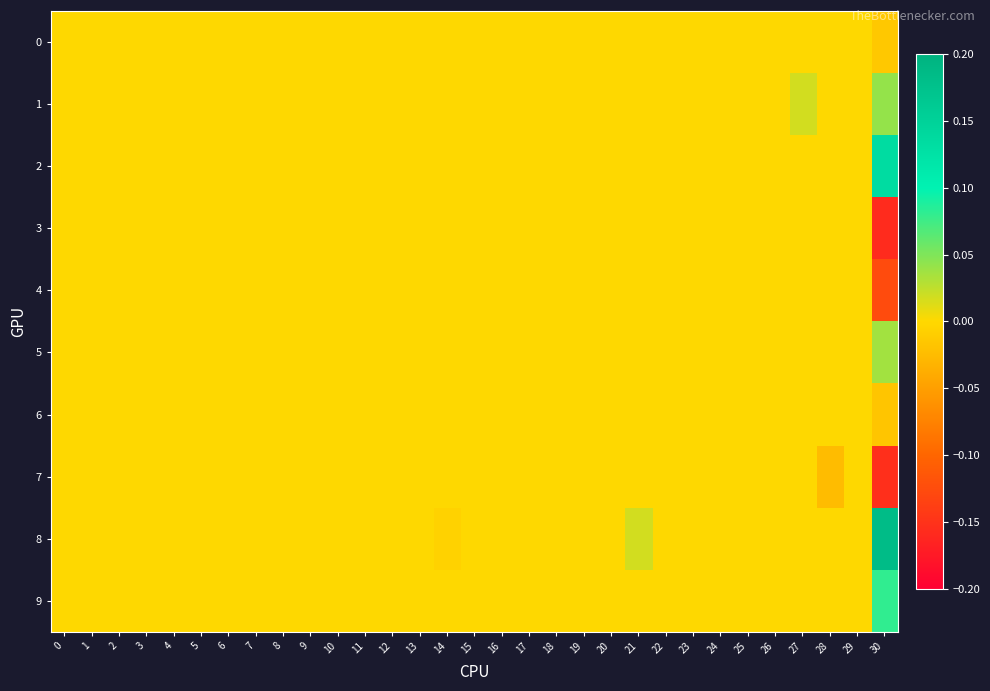

Count the number of data series in this chart.

10